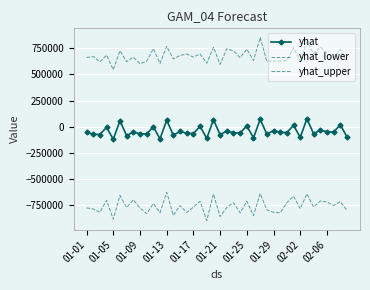

How many data points in yhat are above -55100?

19